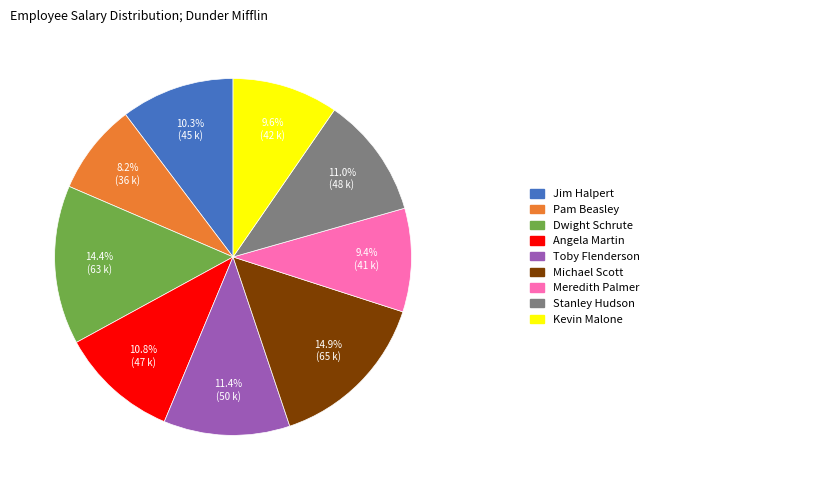

Does any single category account for the majority?

No